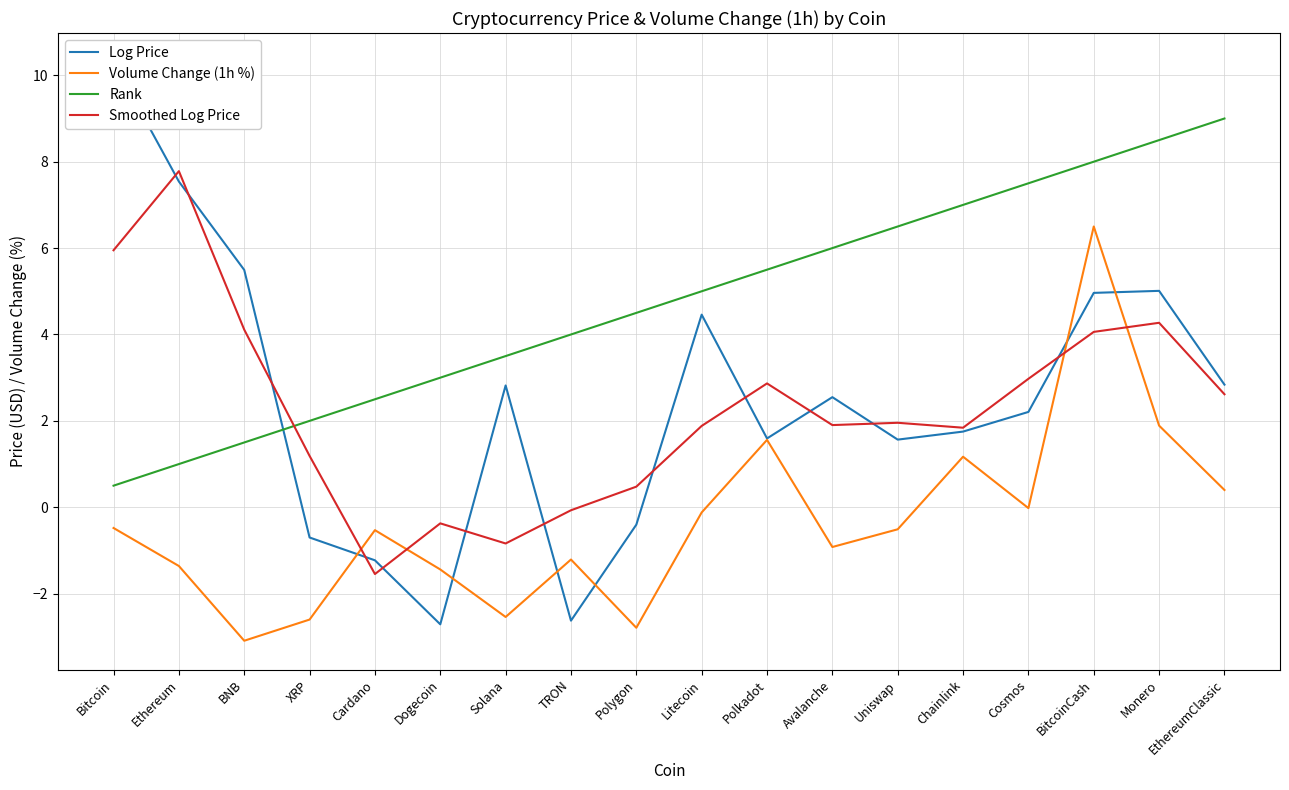

What is the sum of all Smoothed Log Price values?

41.1